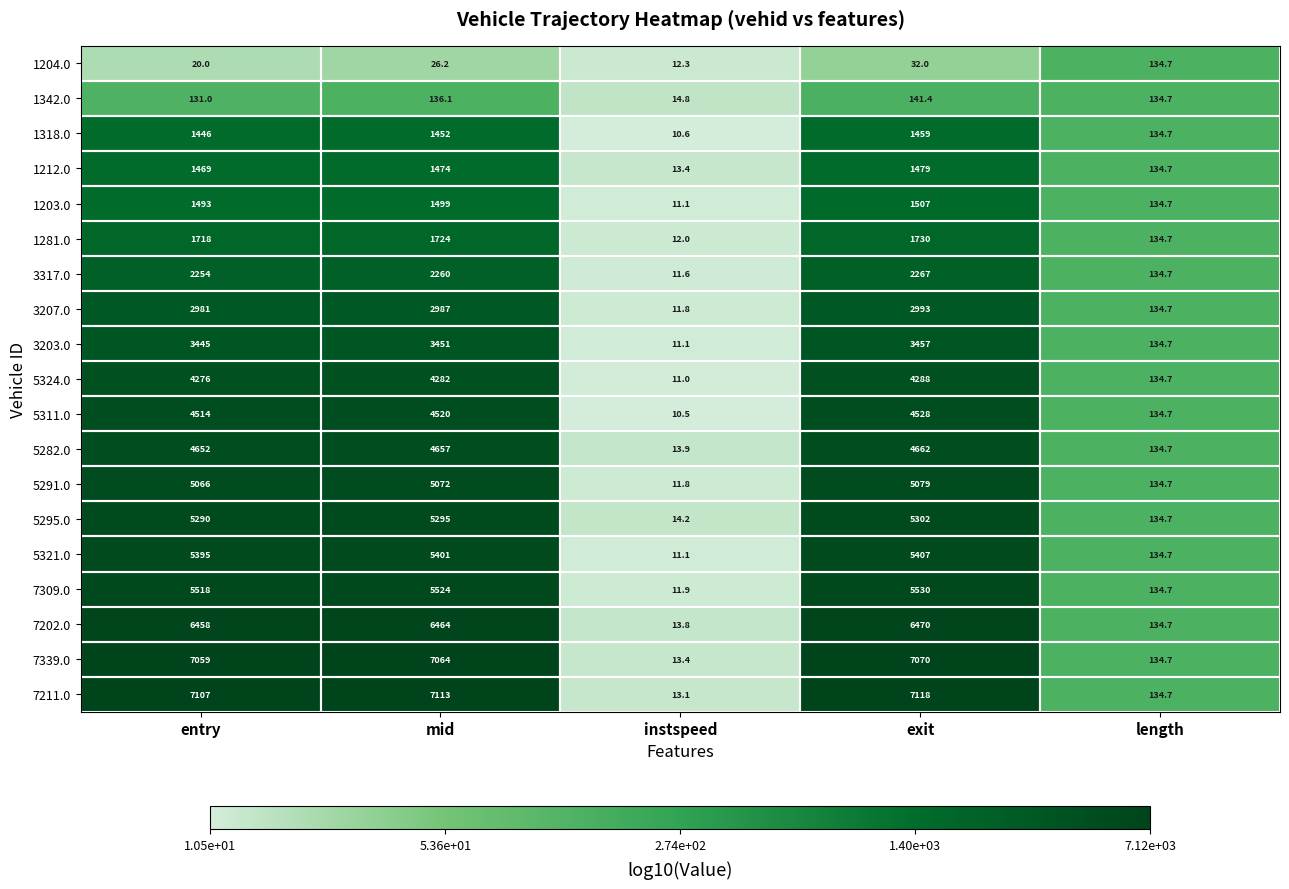

At which label is 5324.0 closest to 2149?

length